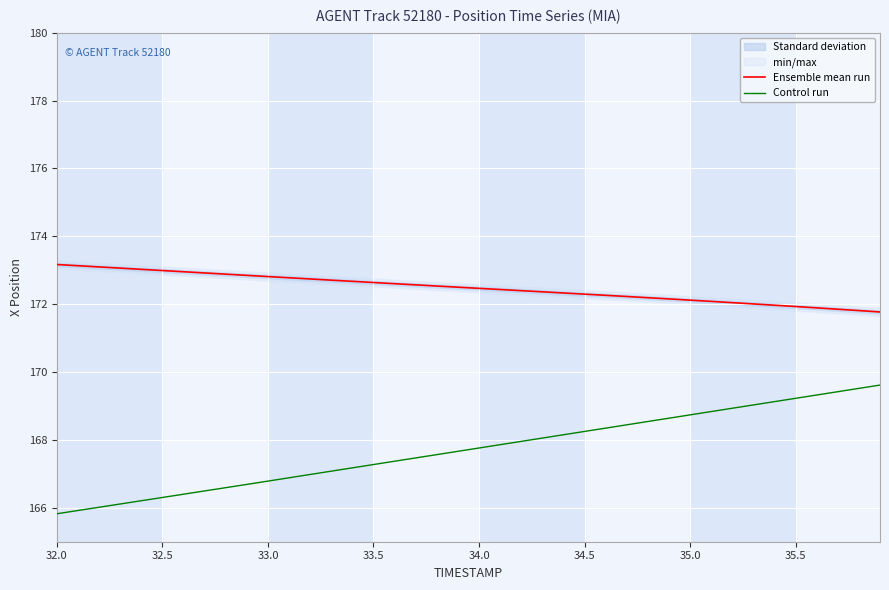

True or false: Ensemble mean run and Control run cross at least once.

False